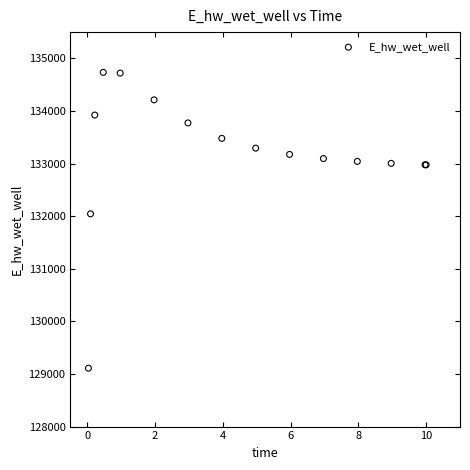

What Y value in the scatter plot is closest to 131922?

132044.9